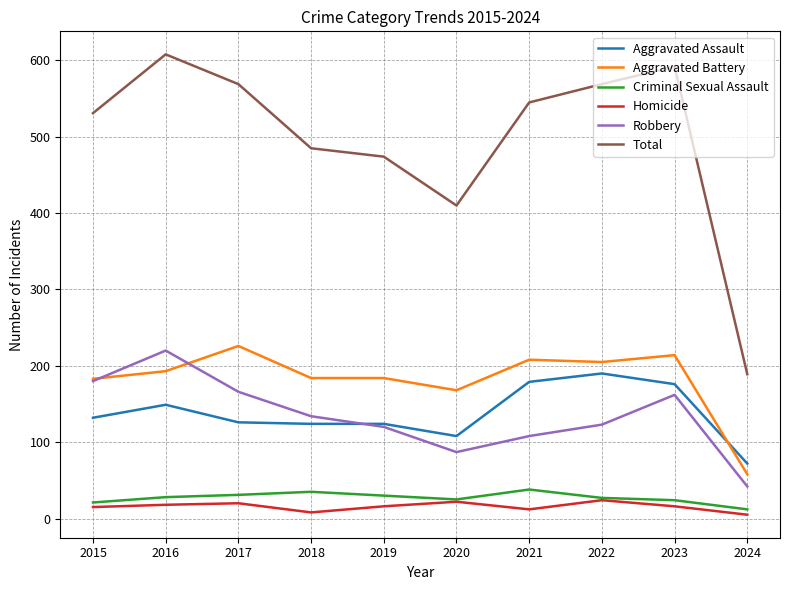

True or false: Aggravated Assault has a value of 190 at 2022.

True